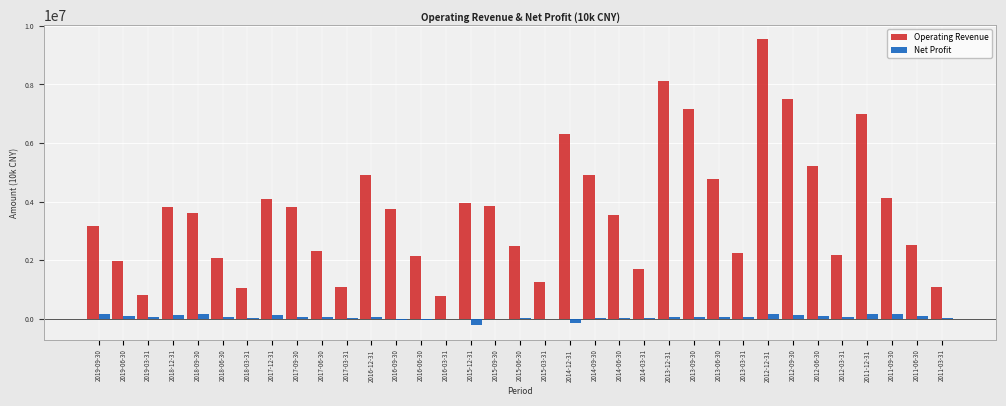

Where does the Net Profit series first go above 54951?

2019-09-30